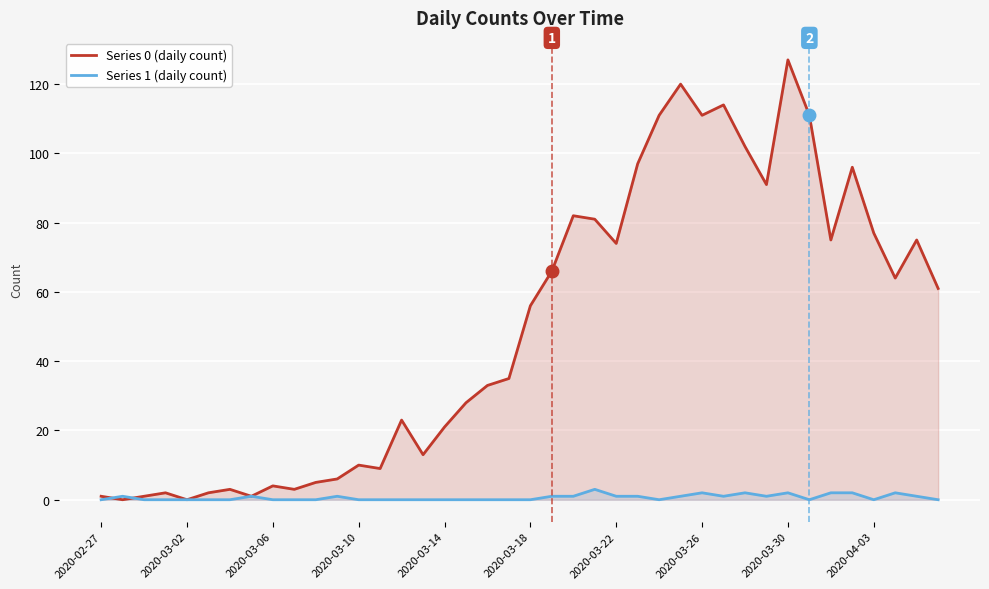

Which series has the largest range (max minus min)?

Series 0 (daily count)